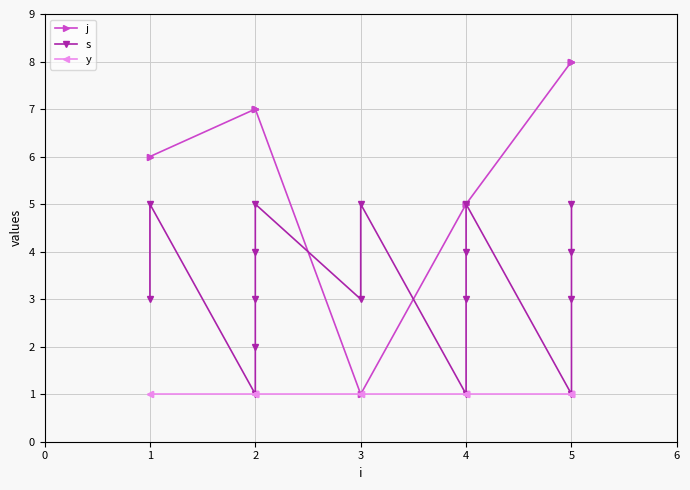

What is the minimum value for j?

1